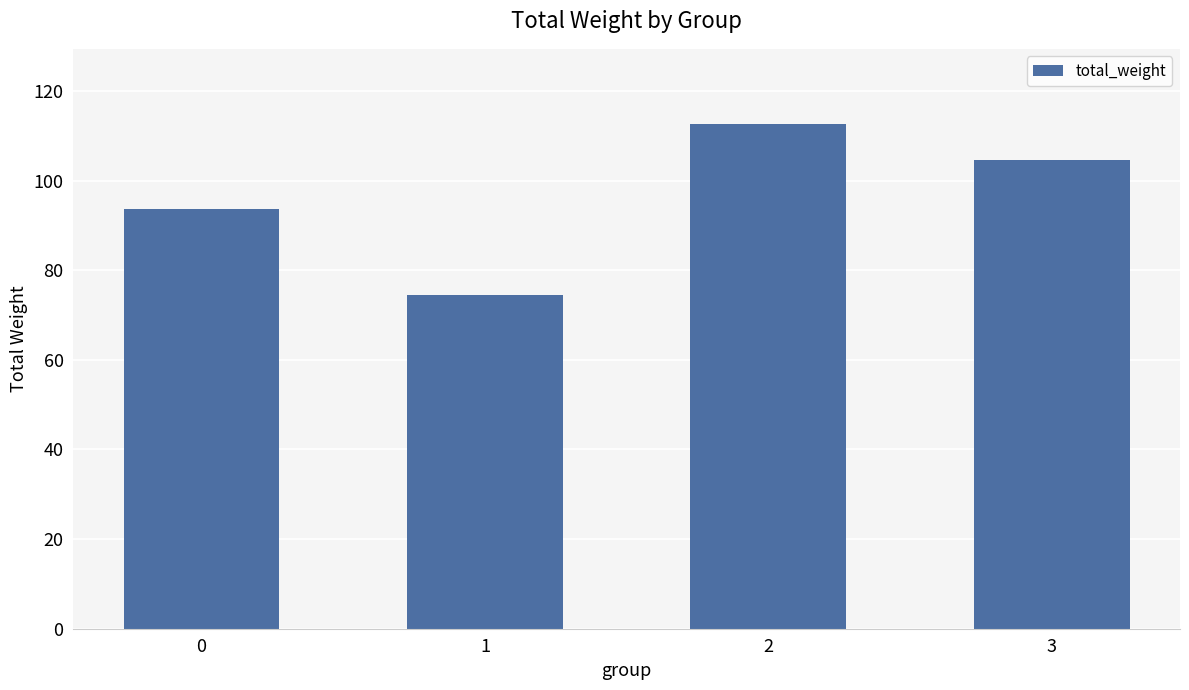

How many values exceed 104?

2